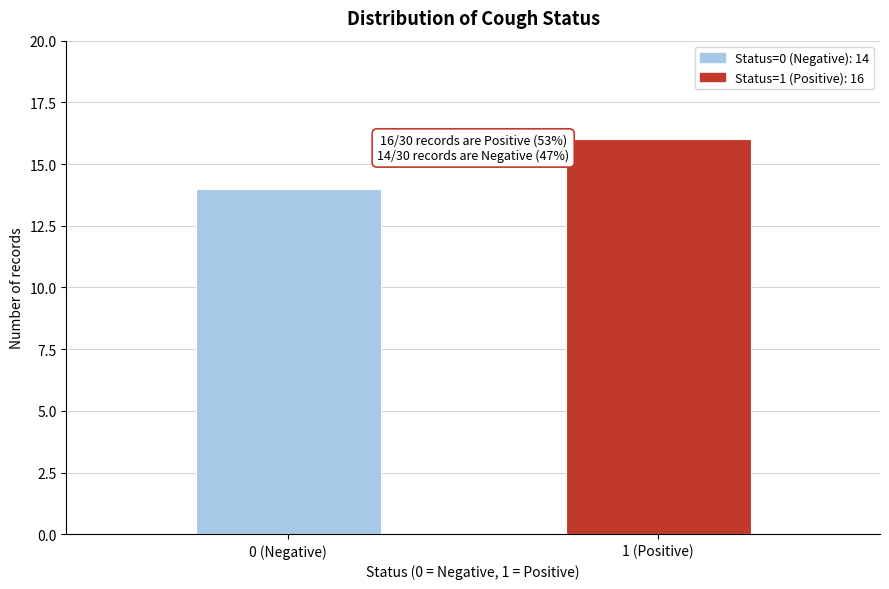

Reading left to right, transcribe all the data shown in this chart.

14	16